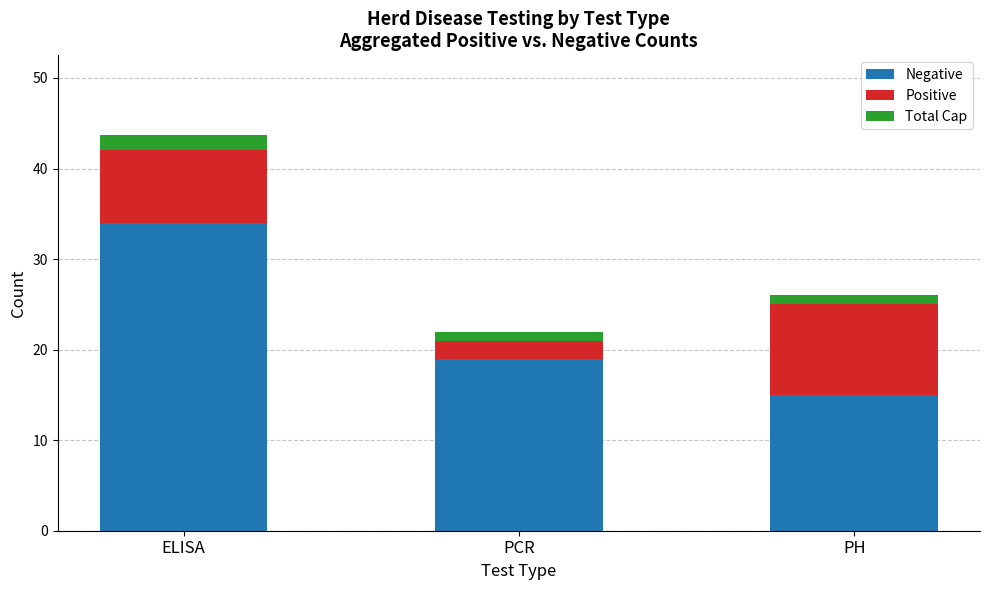

Is it true that Negative equals 9.4 at PCR?

False